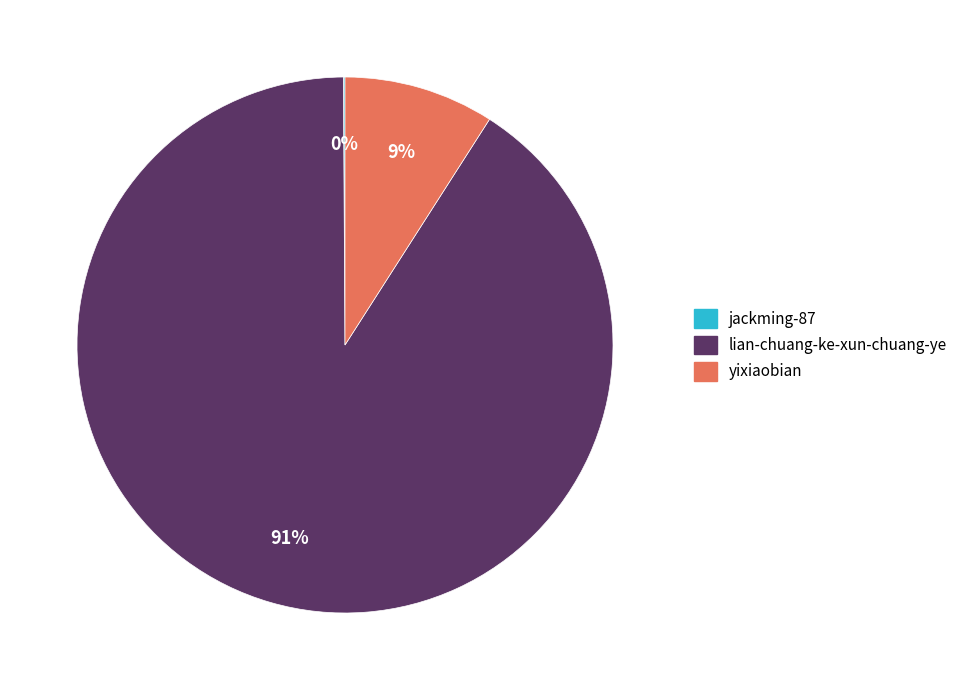

To the nearest percent, what is the difference between the largest and smallest slice percentages?

91%